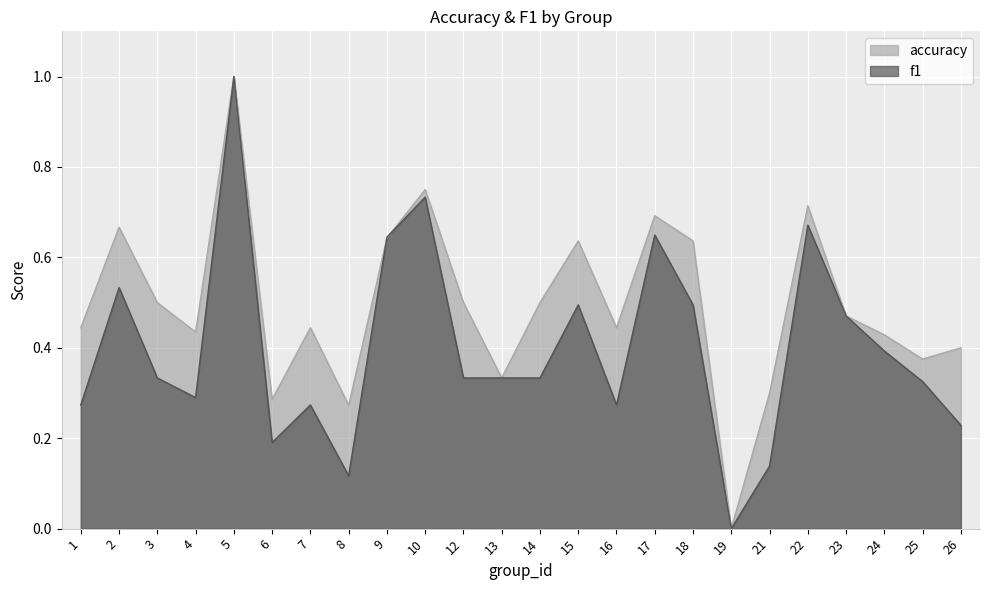

Where do f1 and accuracy first cross each other?

8 and 9